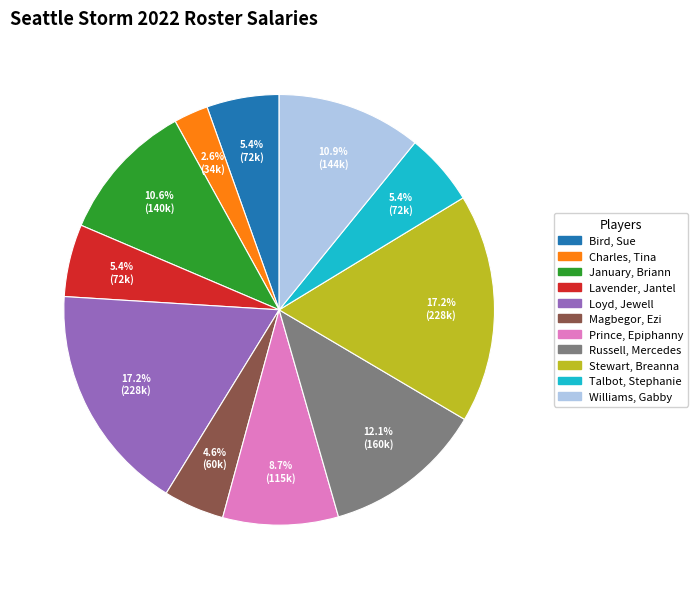

The Prince, Epiphanny slice represents 1% of the pie. True or false?

False